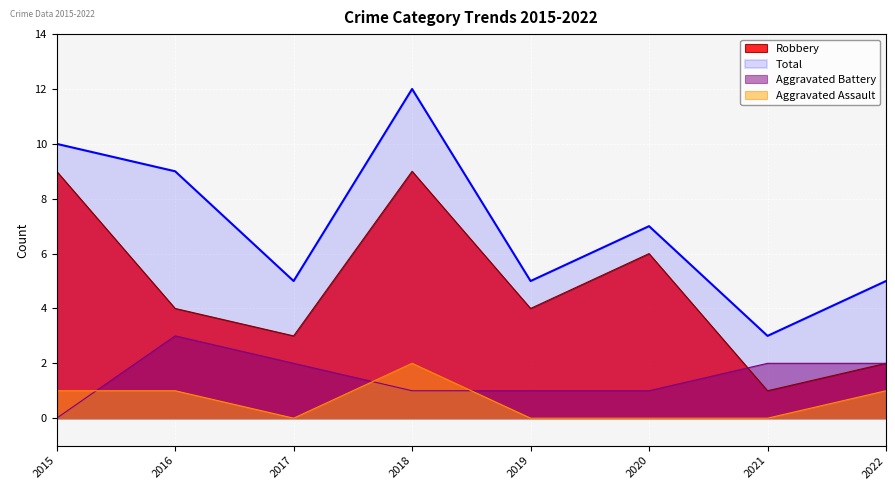

Which label corresponds to the largest value in the chart?

2018